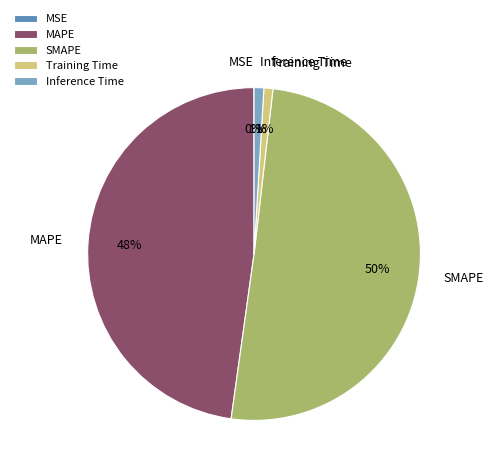

The Inference Time slice represents 11% of the pie. True or false?

False